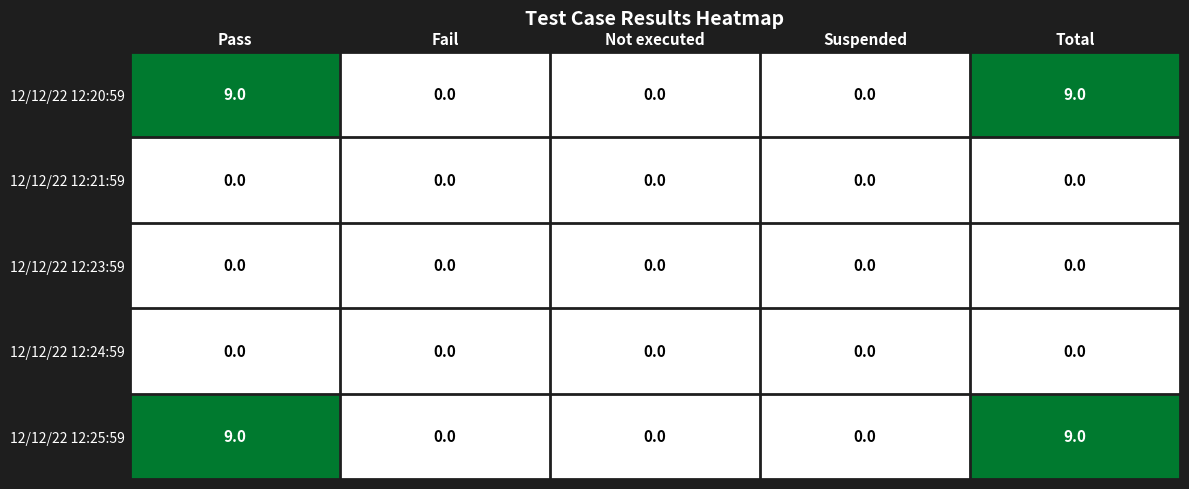

Reading right to left, list all the values displayed in this chart.

Pass: 9	0	0	0	9
Fail: 0	0	0	0	0
Not executed: 0	0	0	0	0
Suspended: 0	0	0	0	0
Total: 9	0	0	0	9